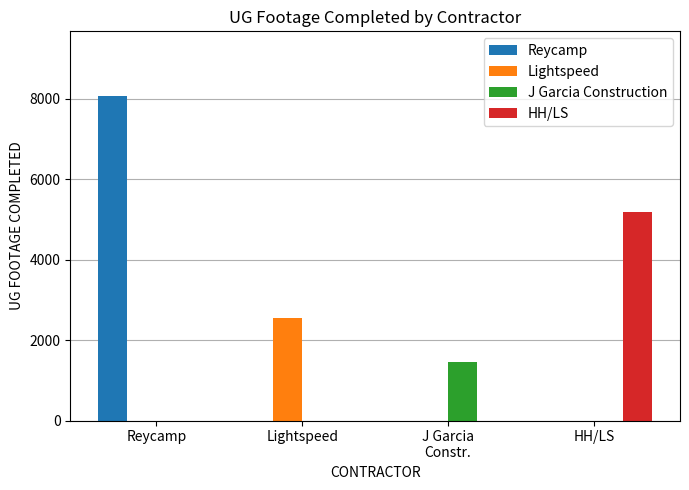

What is the sum of the J Garcia Construction values at Reycamp and J Garcia
Constr.?

1448